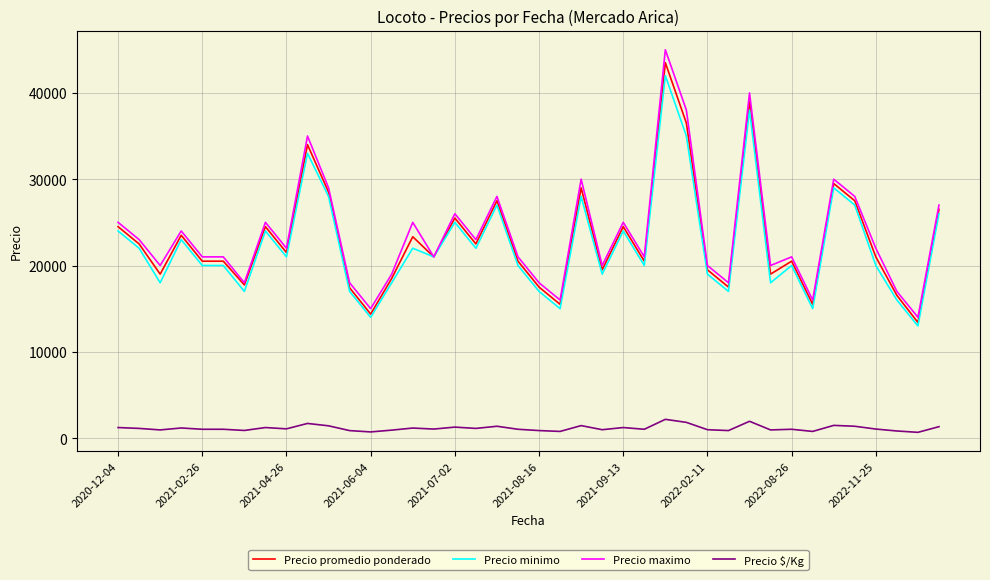

Which series has the widest spread of values?

Precio maximo